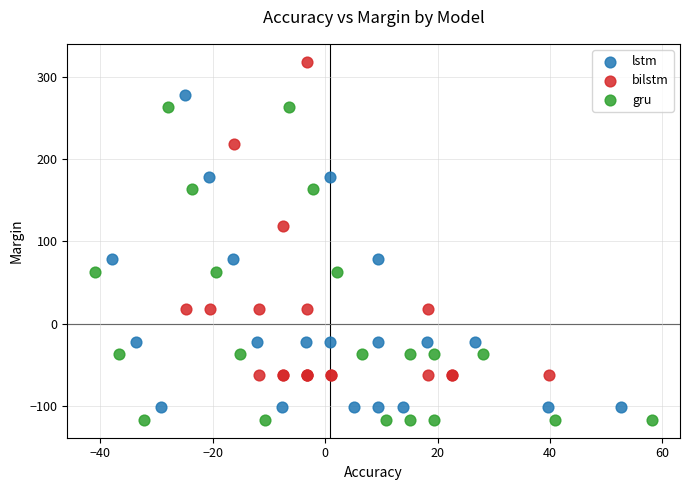

Which series contains the lowest Y value?

gru